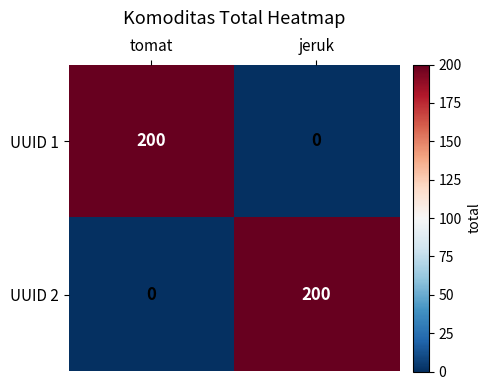

What is the difference between the highest and lowest values at jeruk?

200